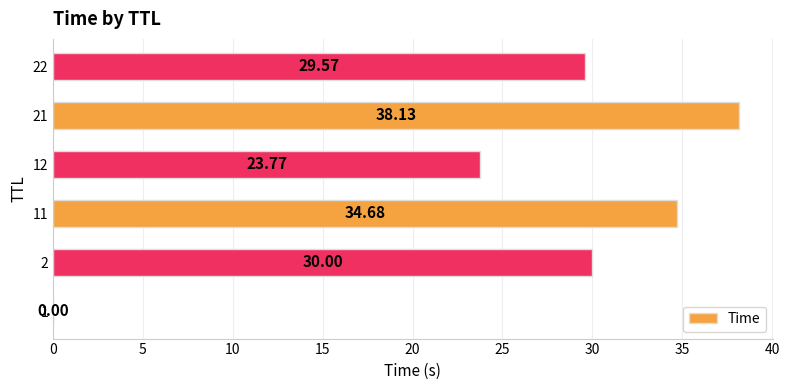

At which category does the chart reach its peak across all series?

21